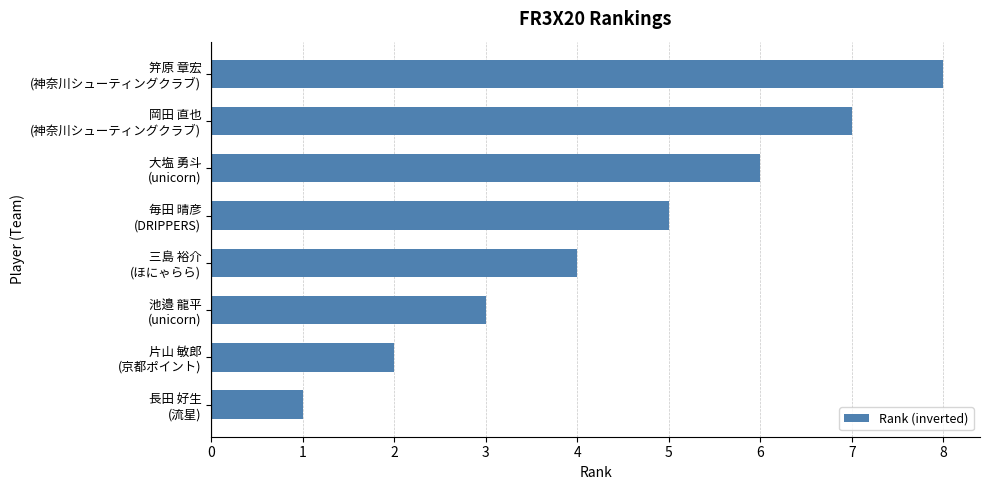

Reading top to bottom, list all the values displayed in this chart.

8	7	6	5	4	3	2	1